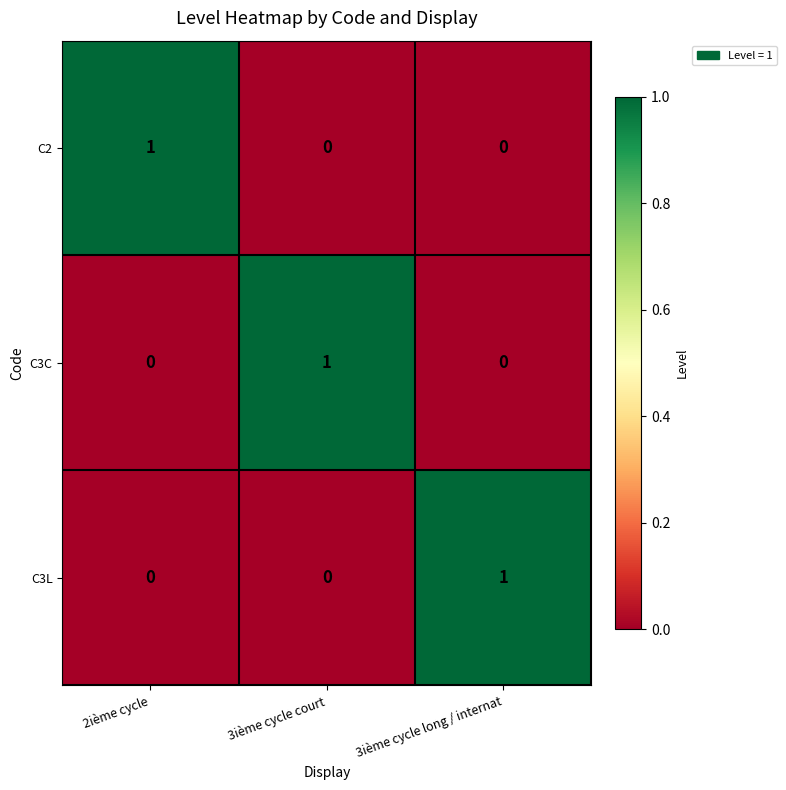

The C3C series shows 0 at 2ième cycle. True or false?

True